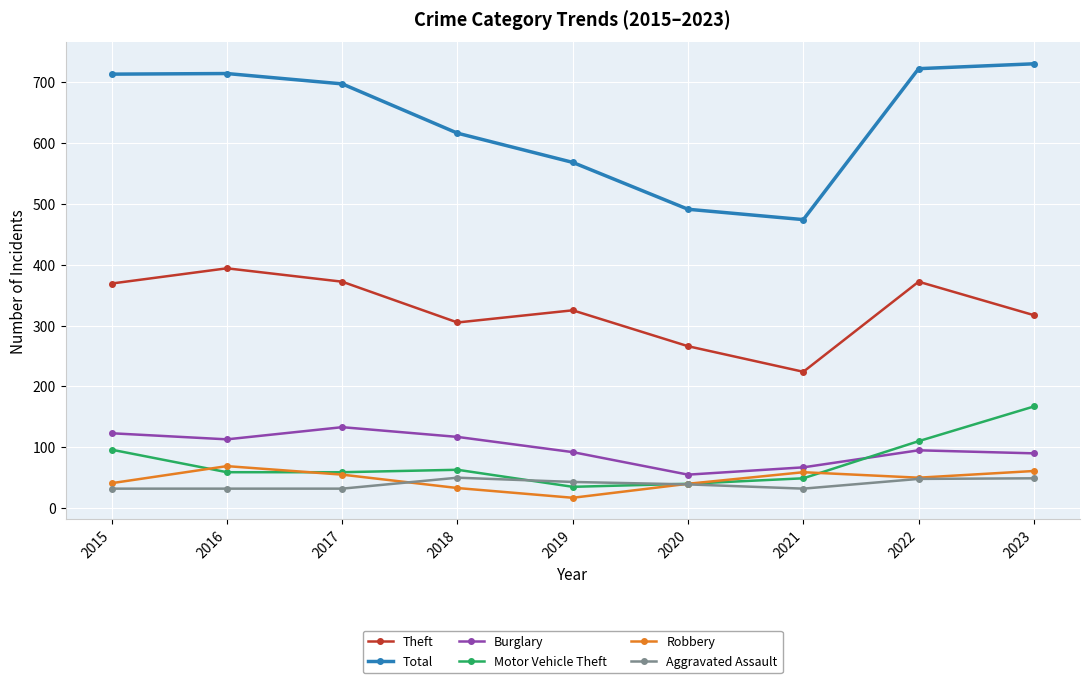

True or false: Theft and Total cross at least once.

False